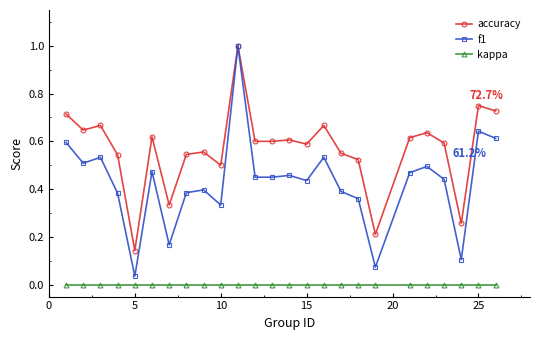

List the series in order of their overall mean, lowest first.

kappa, f1, accuracy